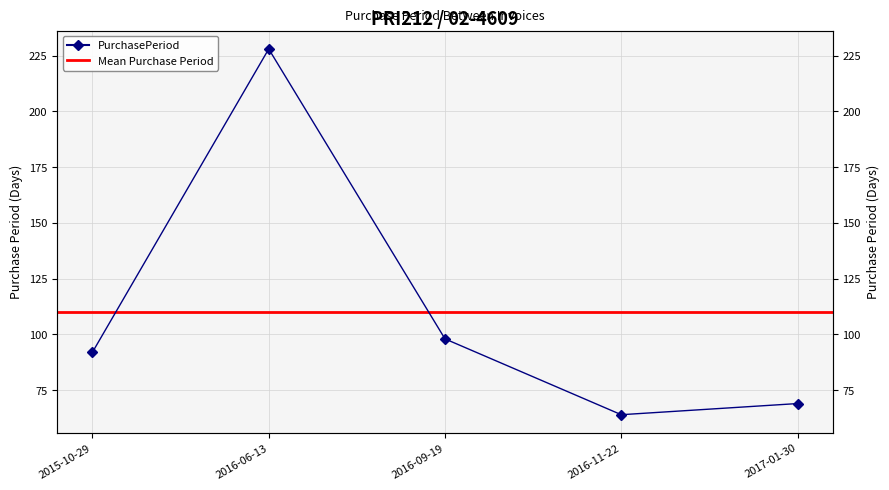

The chart shows a value of 92 at 2015-10-29. True or false?

True